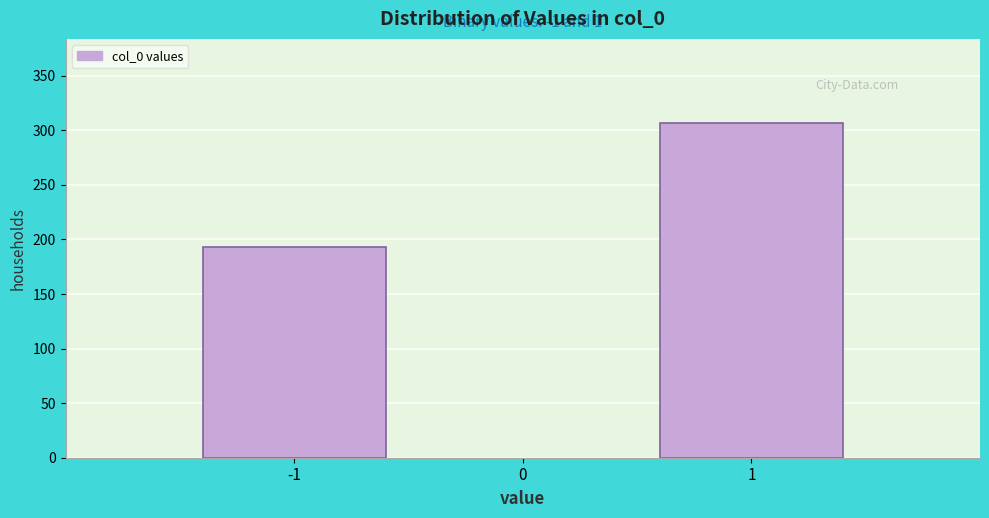

Reading right to left, transcribe all the data shown in this chart.

307	193